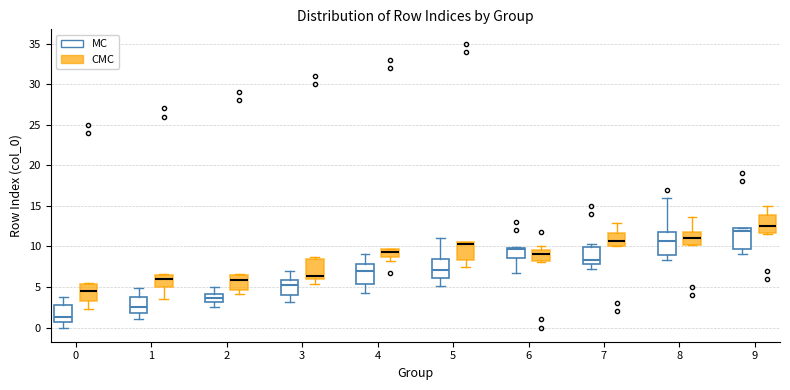

Where is the upper edge of the box for 0 (CMC) on the y-axis? The values are not printed on the chart, so give them approximately, as read against the axis.

5.5